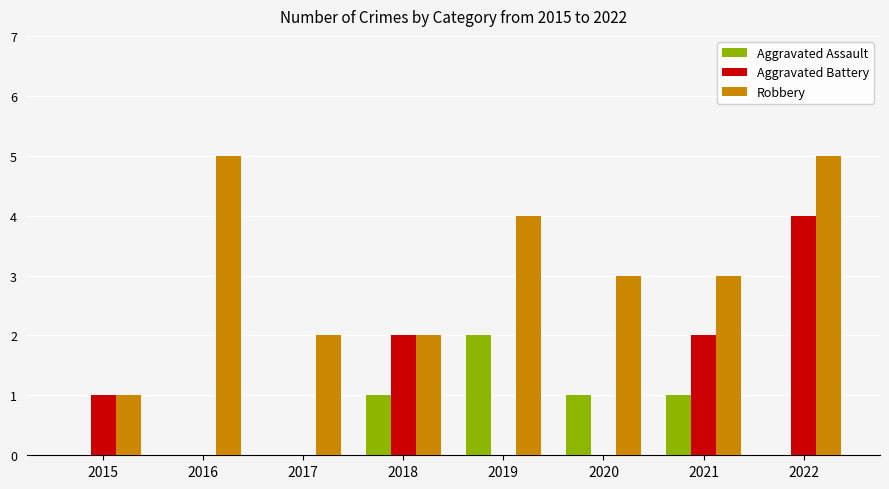

Count the number of categories in the chart.

8